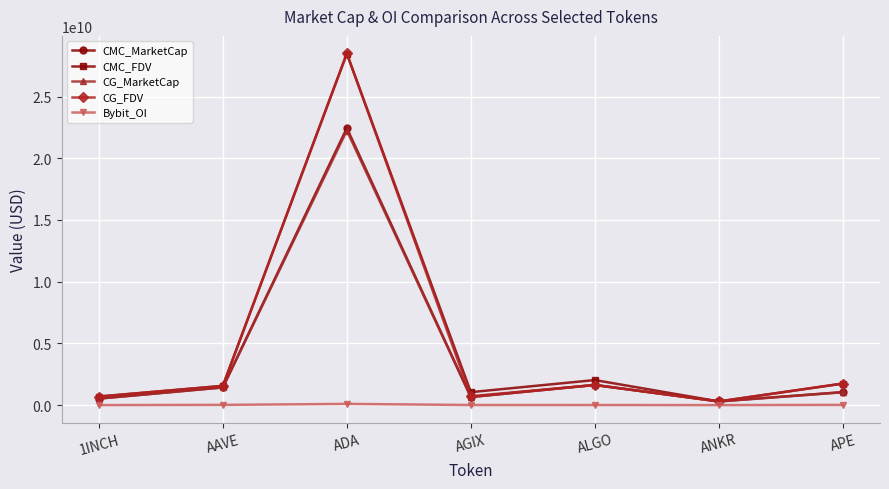

What is the difference between the CMC_FDV values at AGIX and 1INCH?

356345479.2